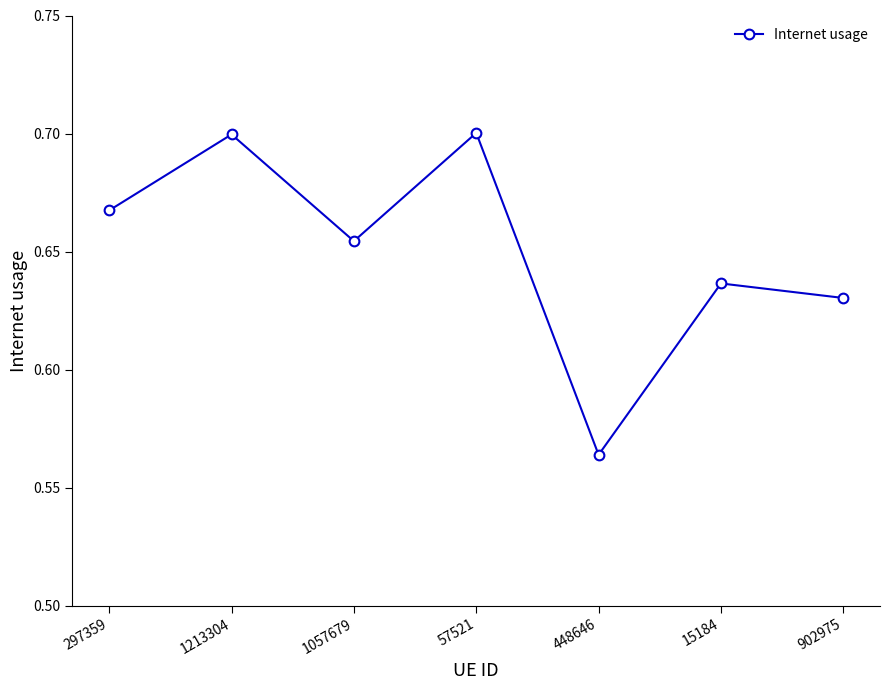

Is it true that the value at 297359 is 0.4?

False